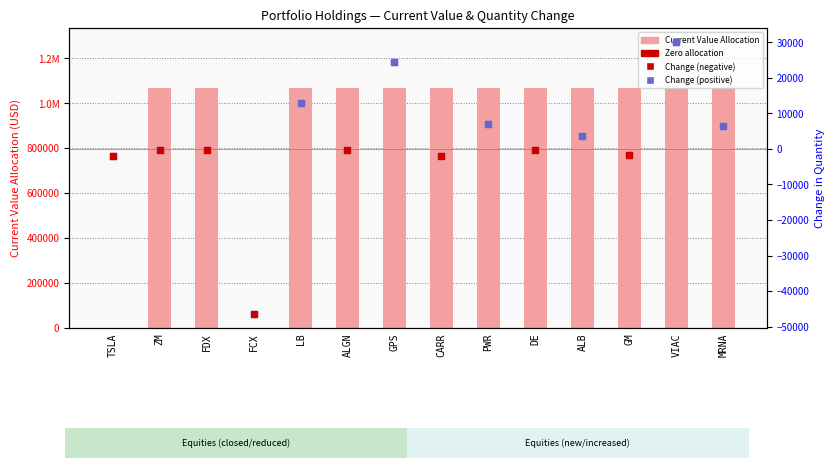

Which series has the largest total across all categories?

Current Value Allocation (USD)